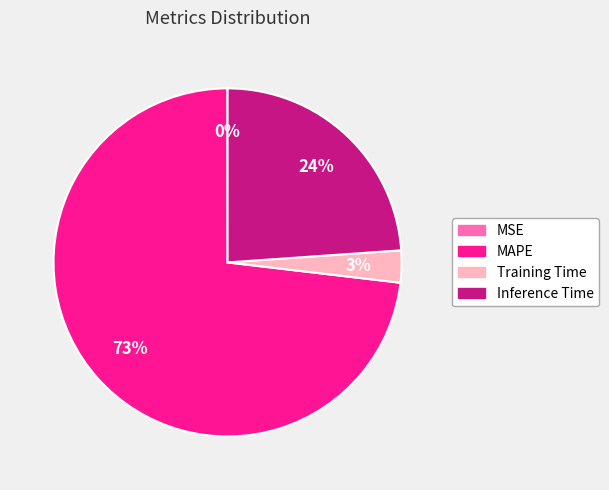

Do MAPE and Inference Time together represent more than half of the pie?

Yes